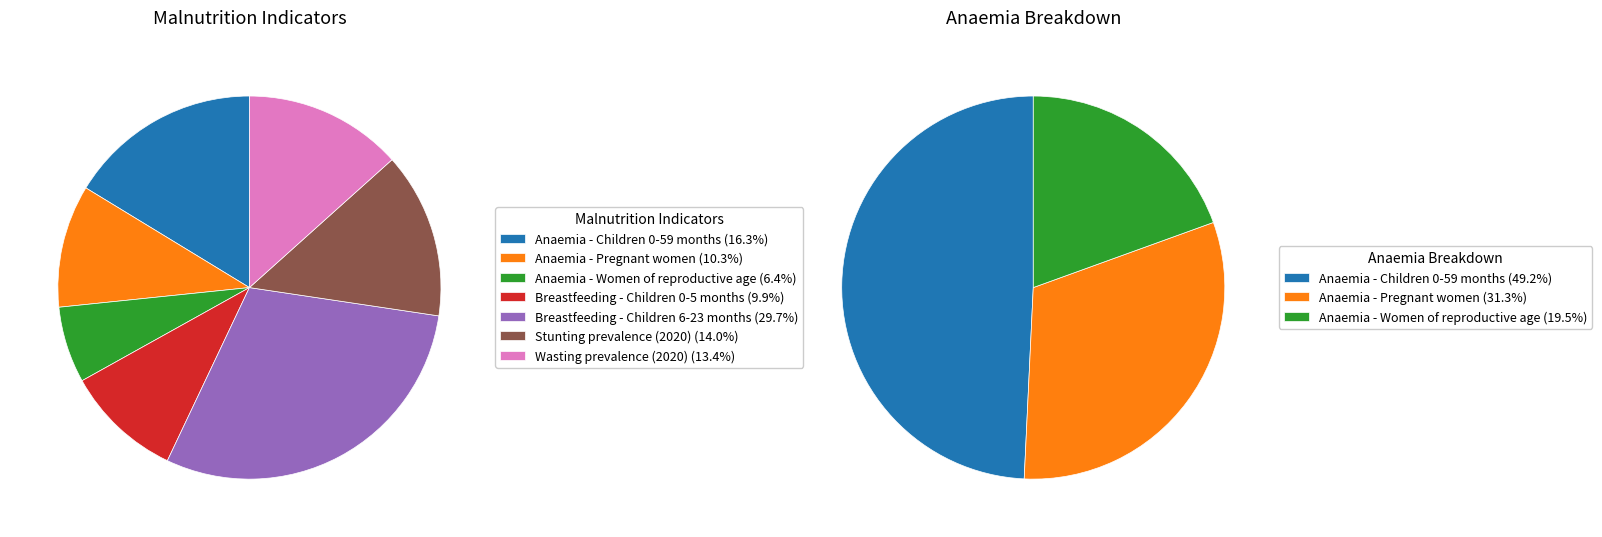

To the nearest percent, what portion does Anaemia - Pregnant women represent?

10%